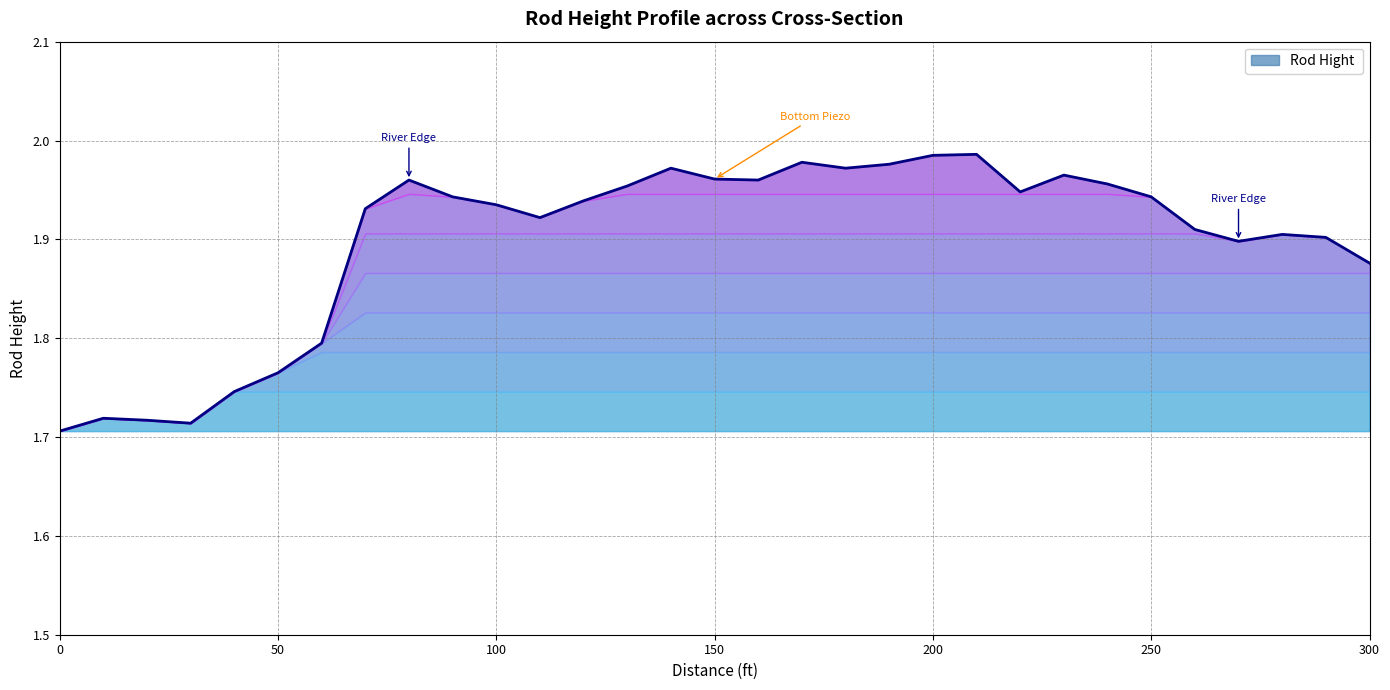

True or false: there are more than 1 points higher than both neighbors.

True